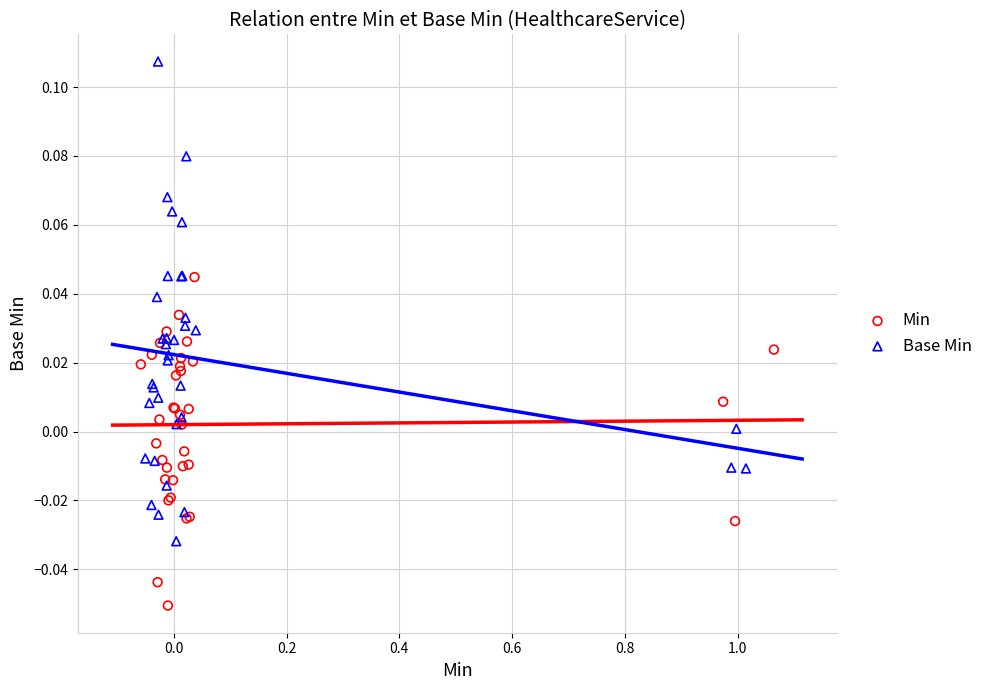

Which series contains the lowest Y value?

Min